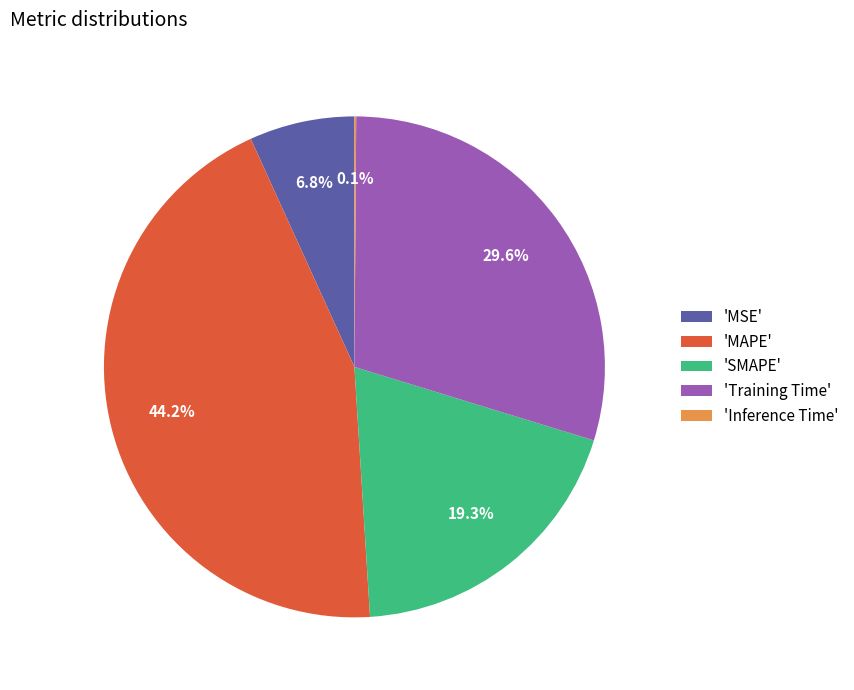

Which category has the biggest portion of the pie?

'MAPE'